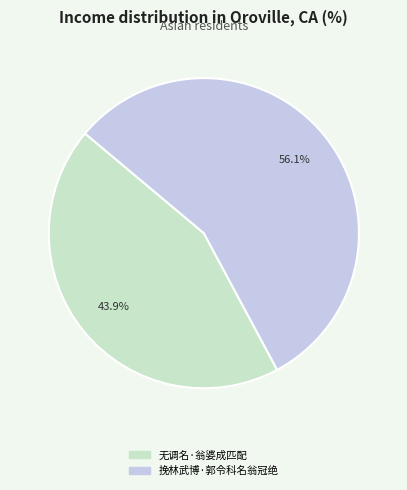

How many slices are in this pie chart?

2